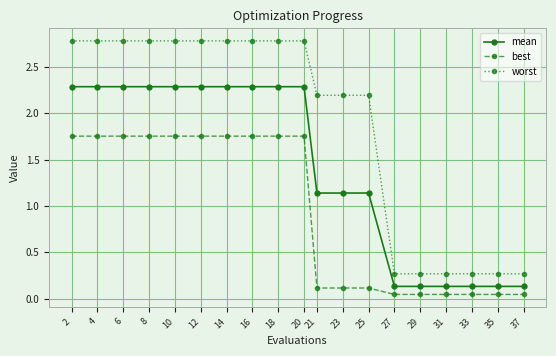

Is it true that best equals 1.2 at 18?

False